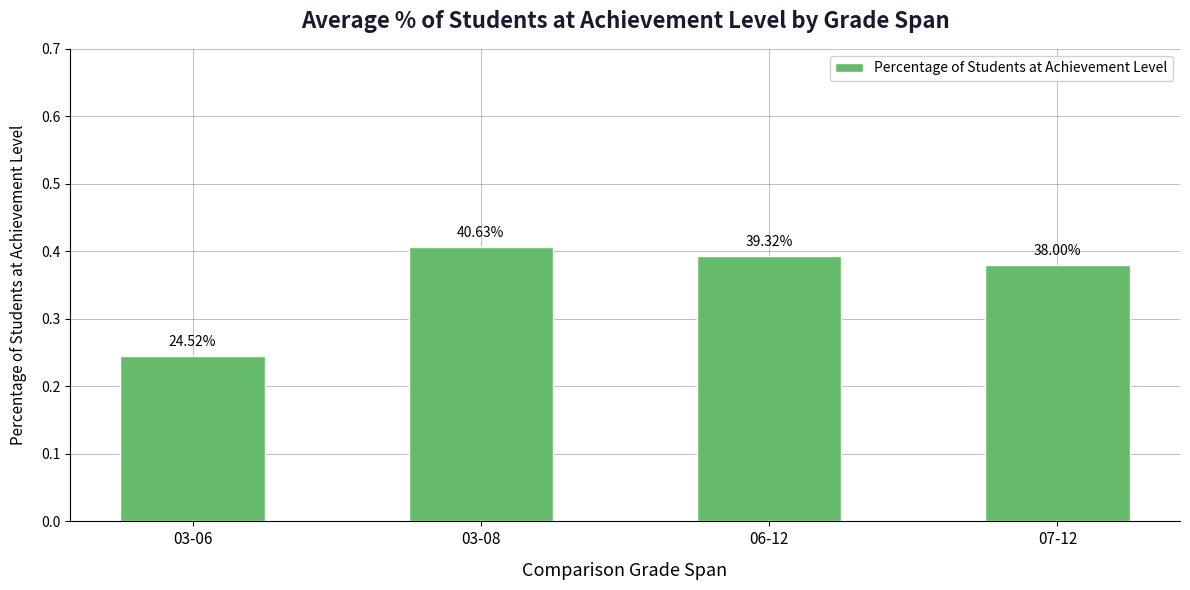

List the labels in order of value, largest first.

03-08, 06-12, 07-12, 03-06